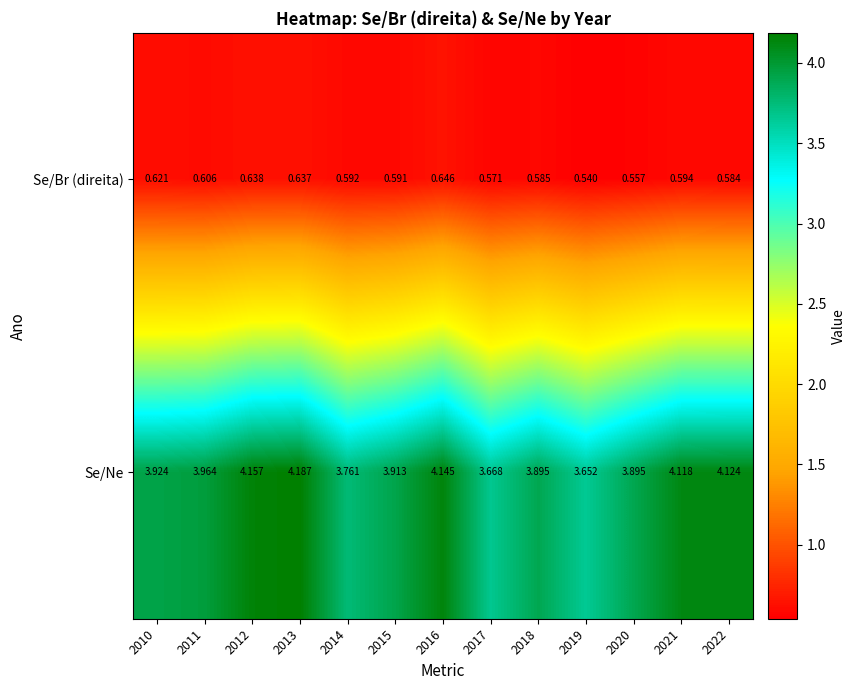

Which series changed the most between 2018 and 2022?

Se/Ne